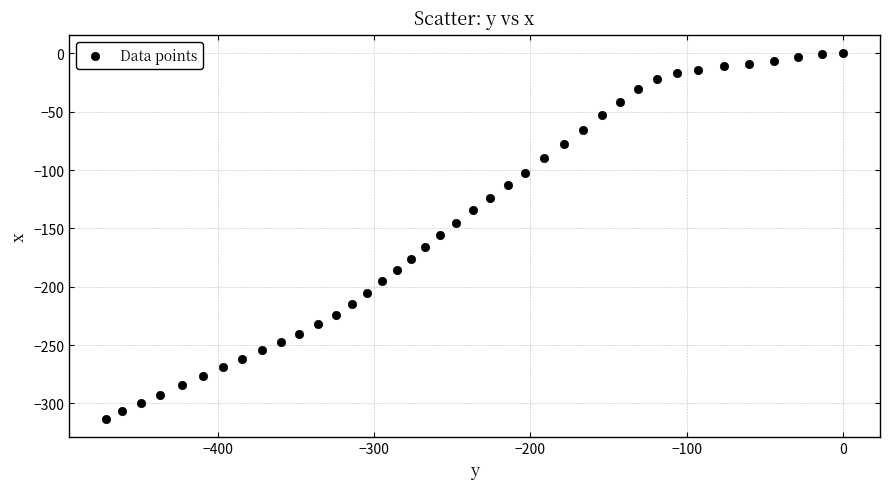

What is the range of X values (max minus min)?

471.6